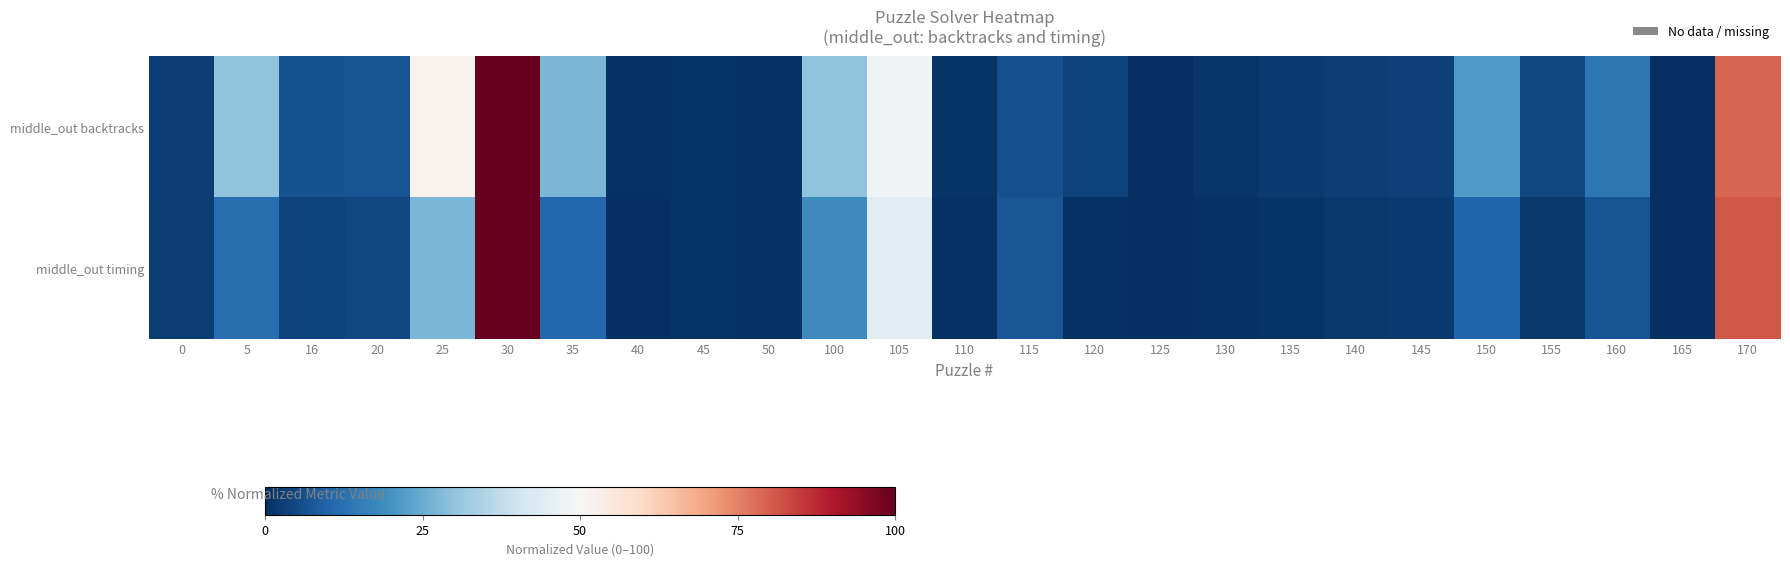

How many data points does each series have?

25